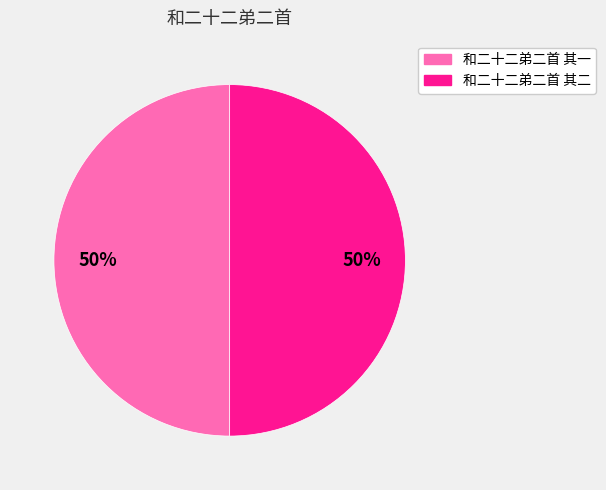

Is the sum of 和二十二弟二首 其一 and 和二十二弟二首 其二 greater than half?

Yes